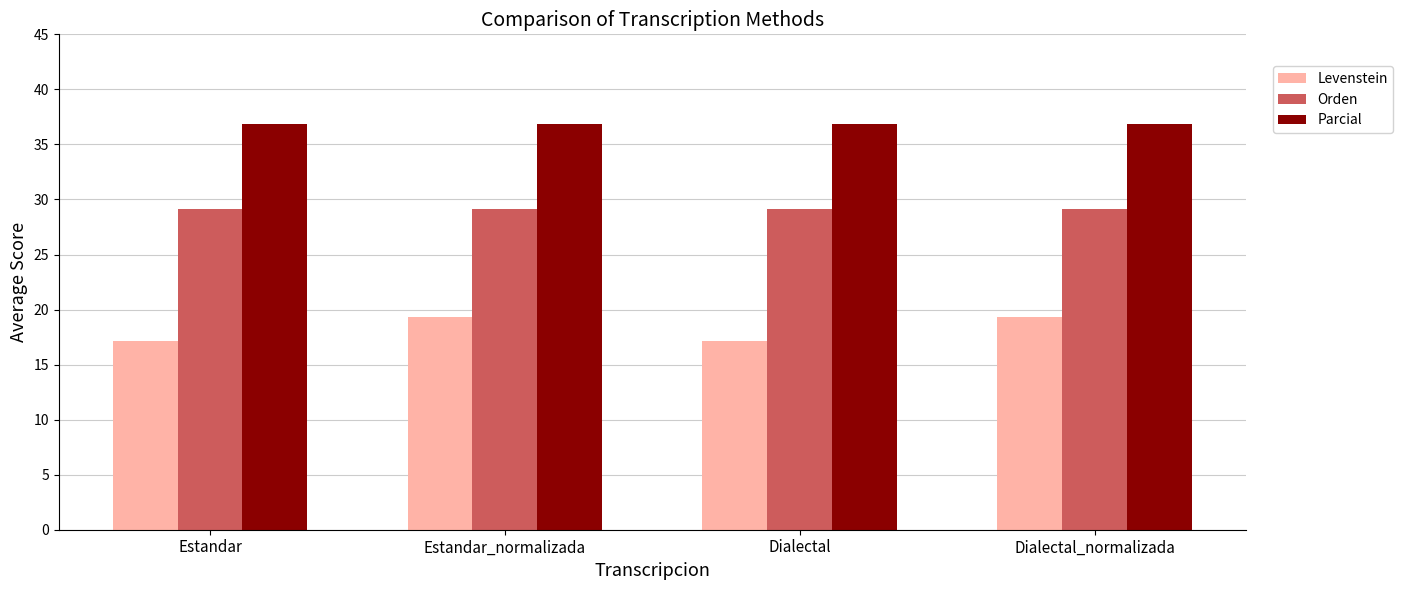

What are all the series names shown in the legend?

Levenstein, Orden, Parcial